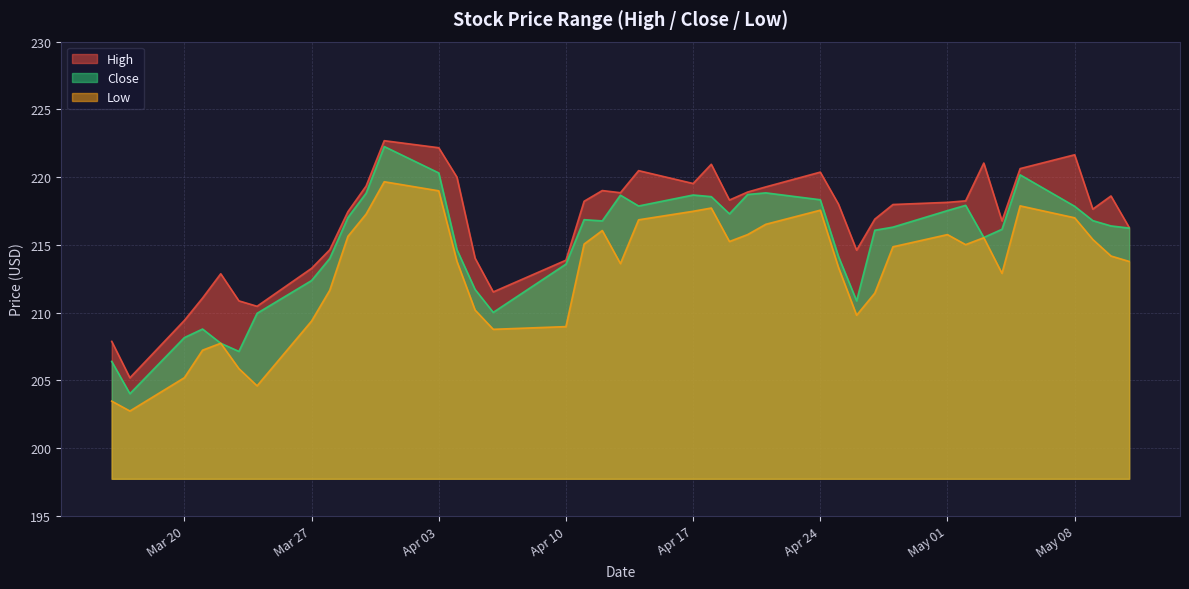

Where is High nearest to the value 213?

2023-03-22